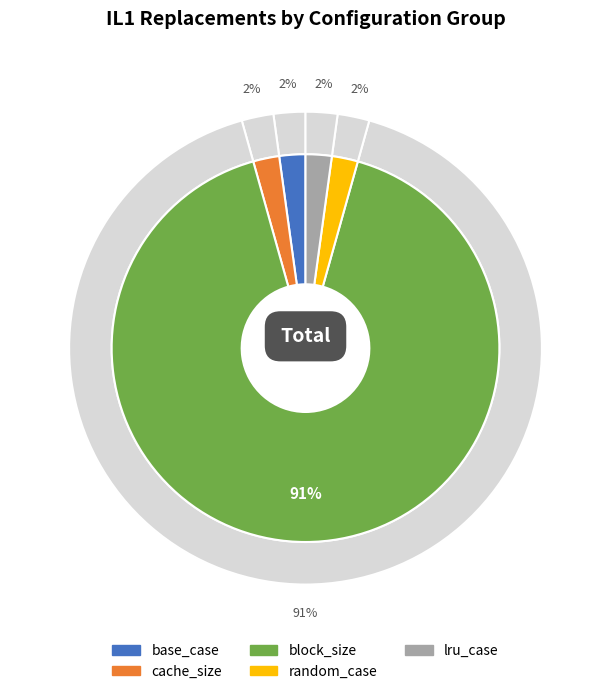

Is there a majority slice in this chart?

No